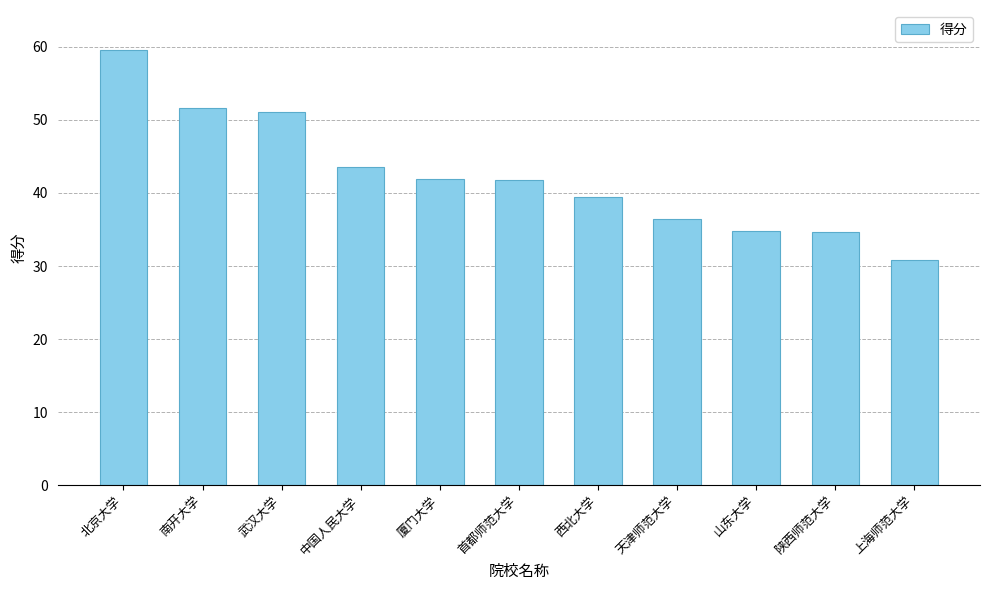

What is the label of the 3rd bar from the right?

山东大学